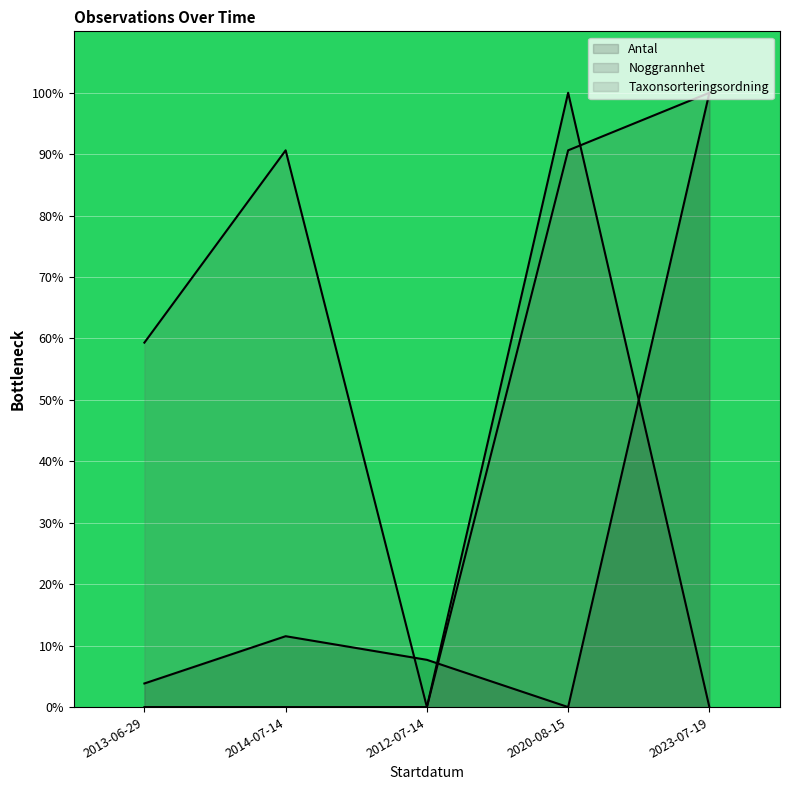

How many times do Taxonsorteringsordning and Noggrannhet cross each other?

1